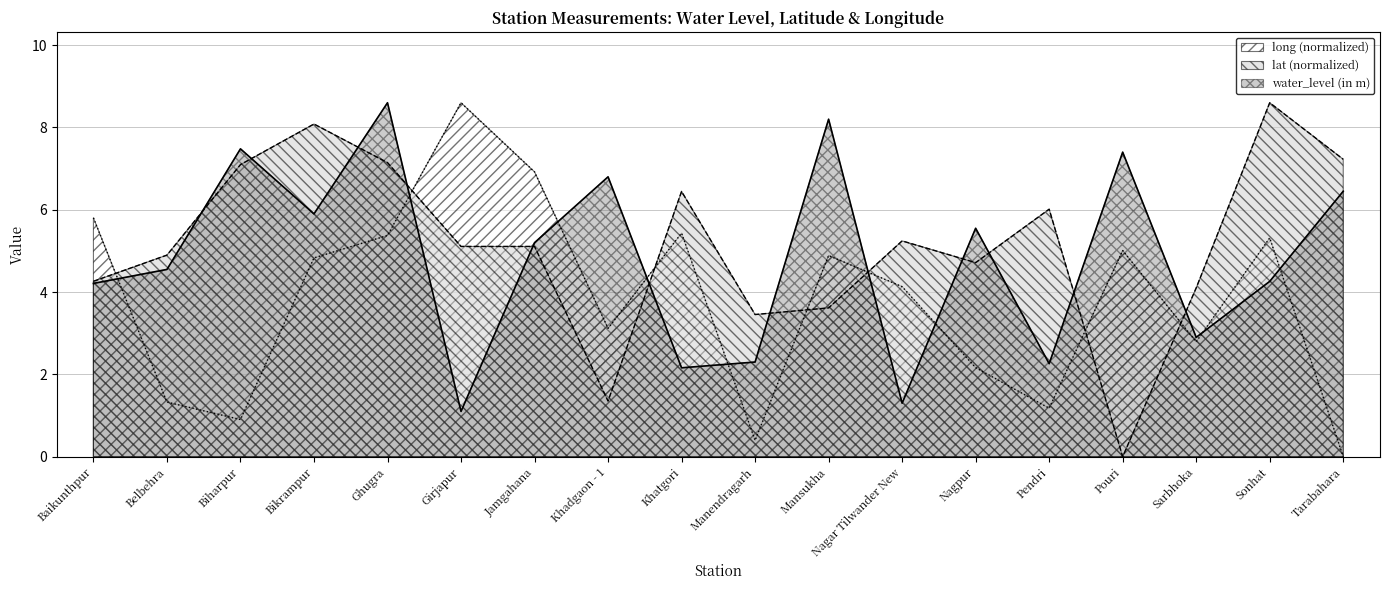

What are all the series names shown in the legend?

long (normalized), lat (normalized), water_level (in m)